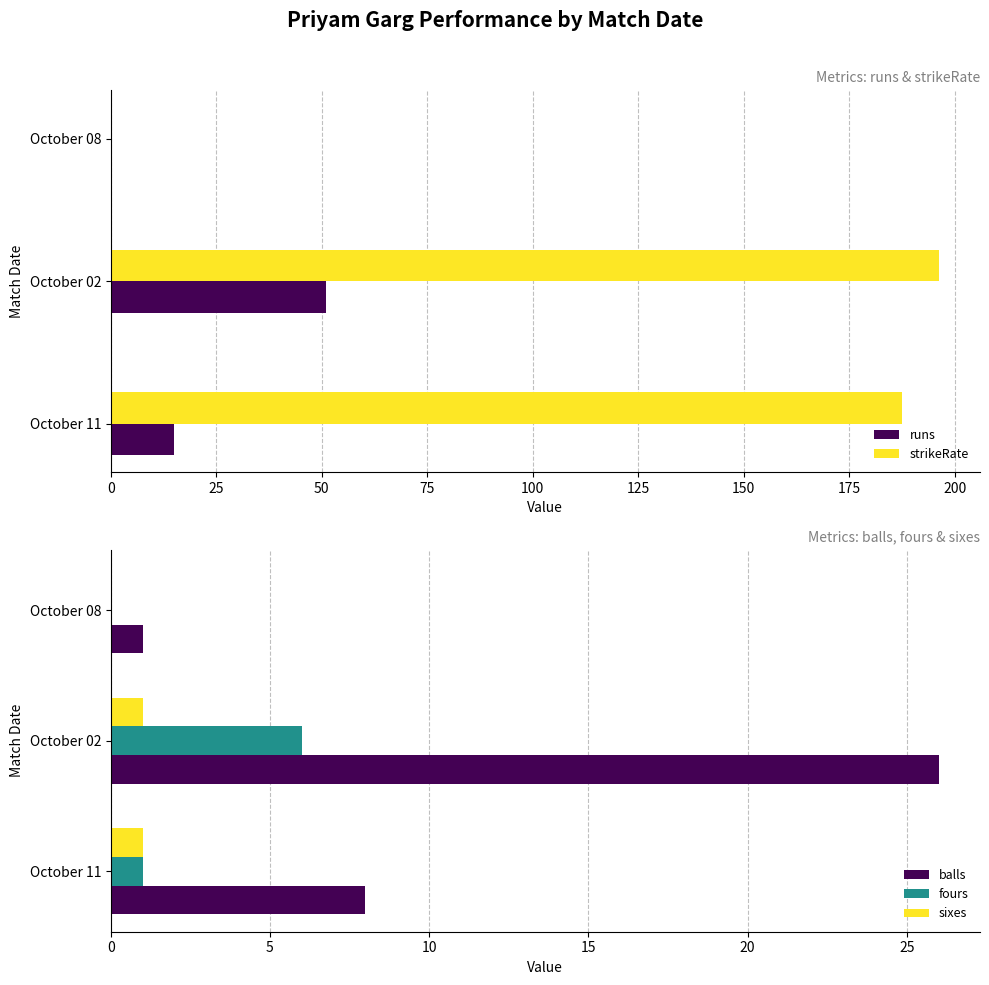

Reading right to left, list all the values displayed in this chart.

runs: 0.0	51.0	15.0
strikeRate: 0.0	196.2	187.5
balls: 1.0	26.0	8.0
fours: 0.0	6.0	1.0
sixes: 0.0	1.0	1.0